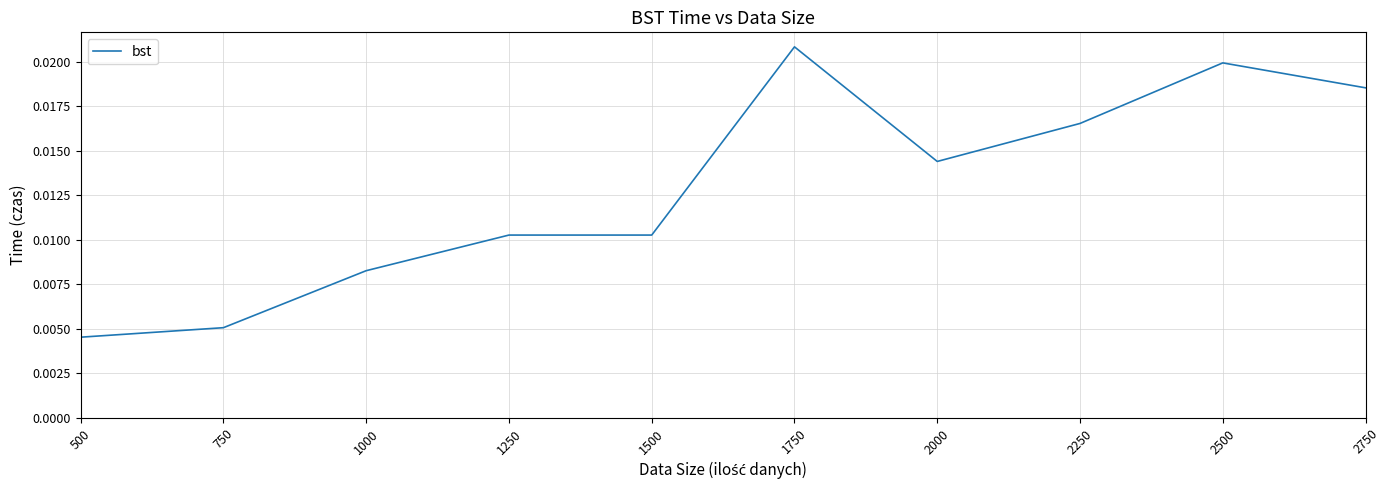

At which category does the chart reach its peak across all series?

1750